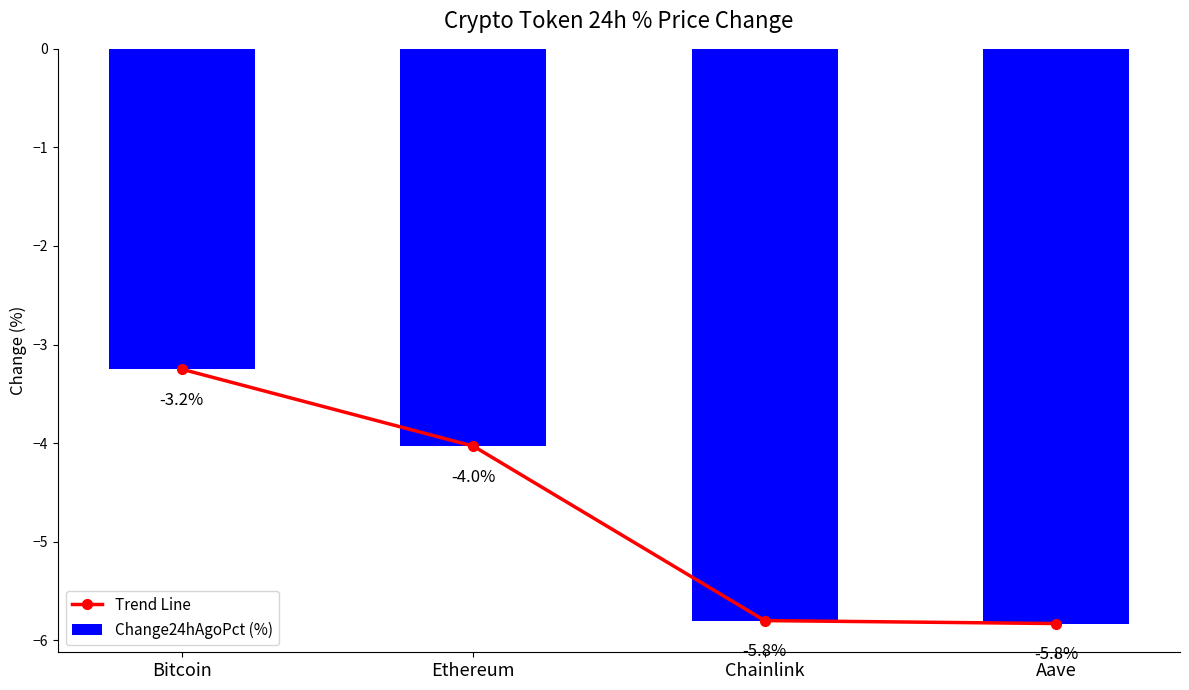

What is the label of the 1st bar from the right?

Aave